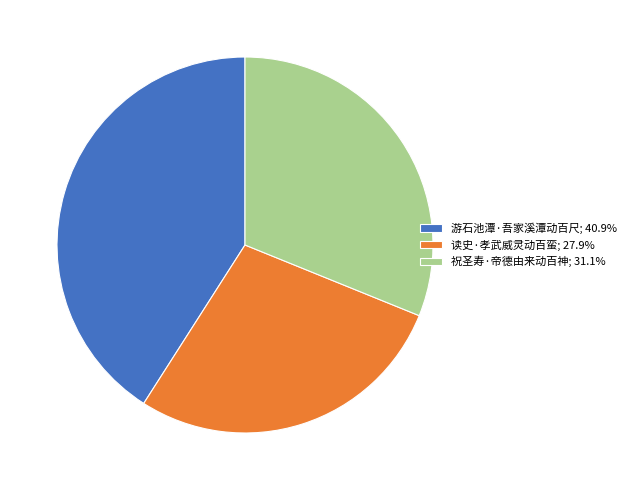

Which category has the smallest portion of the pie?

读史·孝武威灵动百蛮